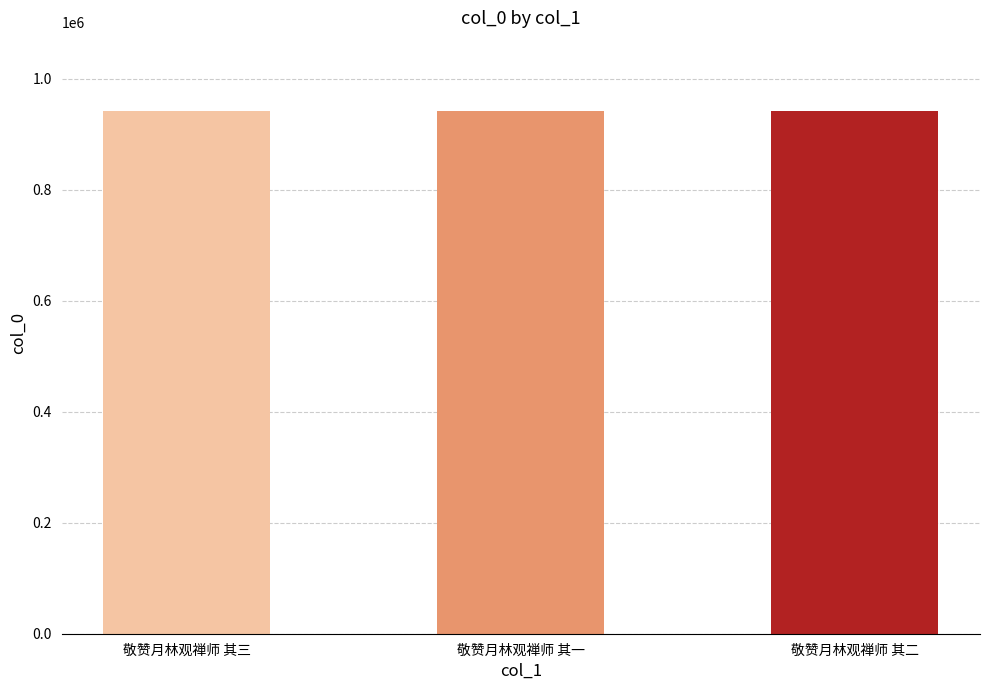

What is the approximate value at 敬赞月林观禅师 其一?

941976